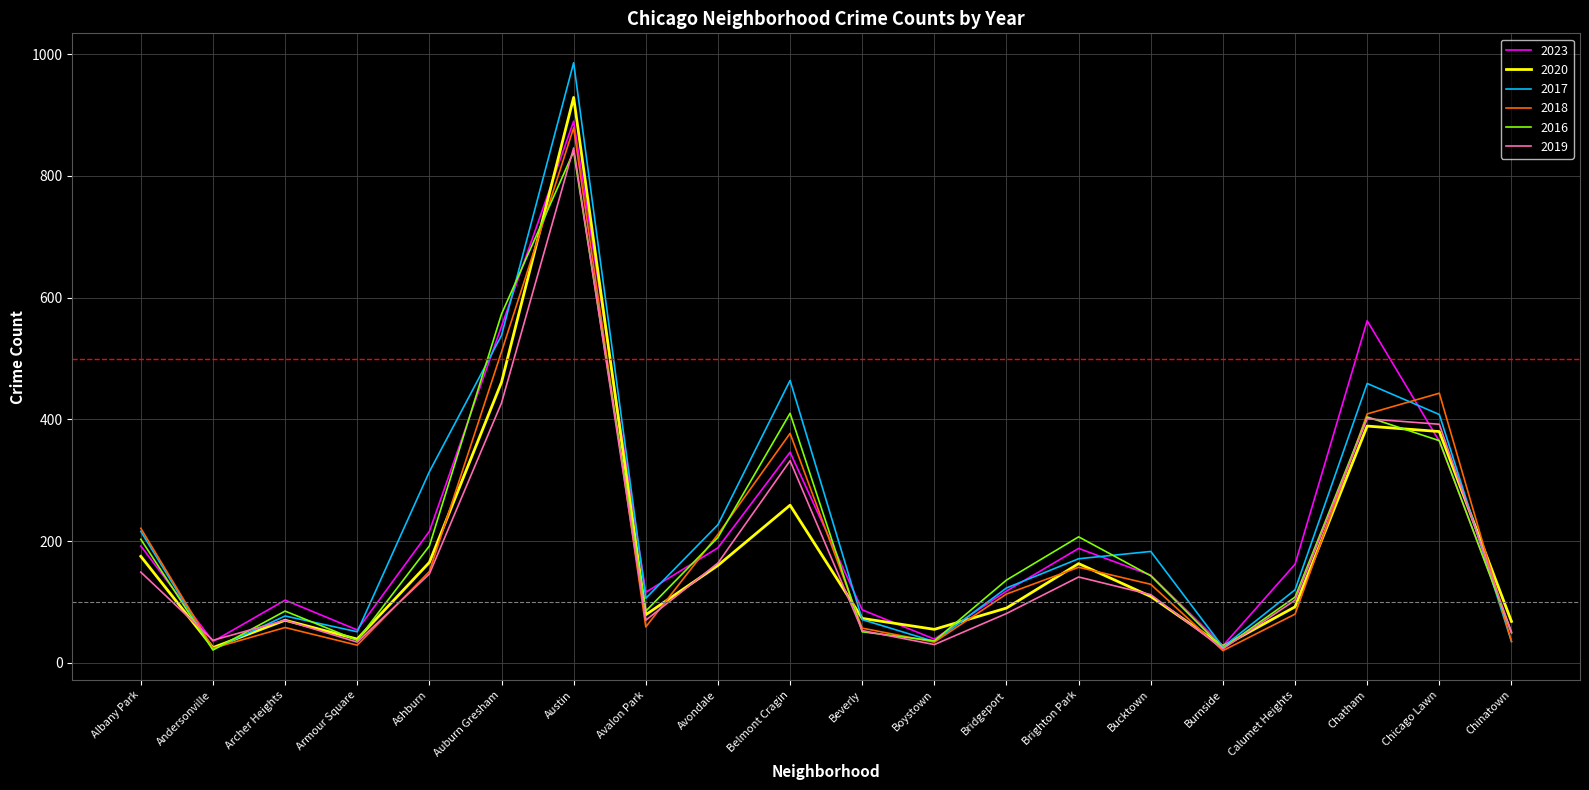

What are all the series names shown in the legend?

2023, 2020, 2017, 2018, 2016, 2019